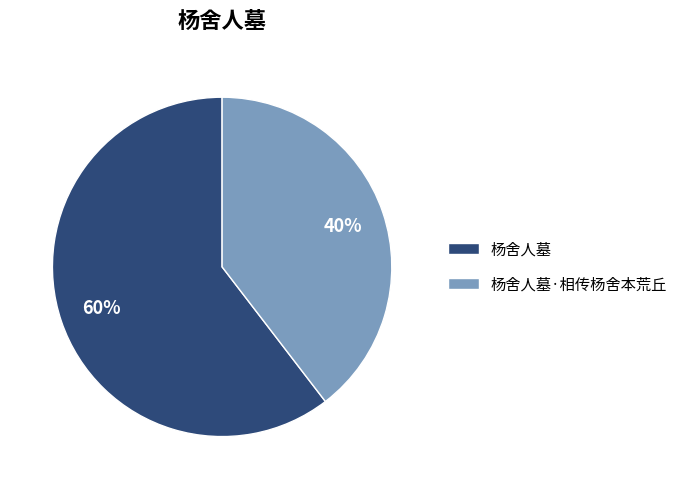

What is the largest slice in the pie chart?

杨舍人墓